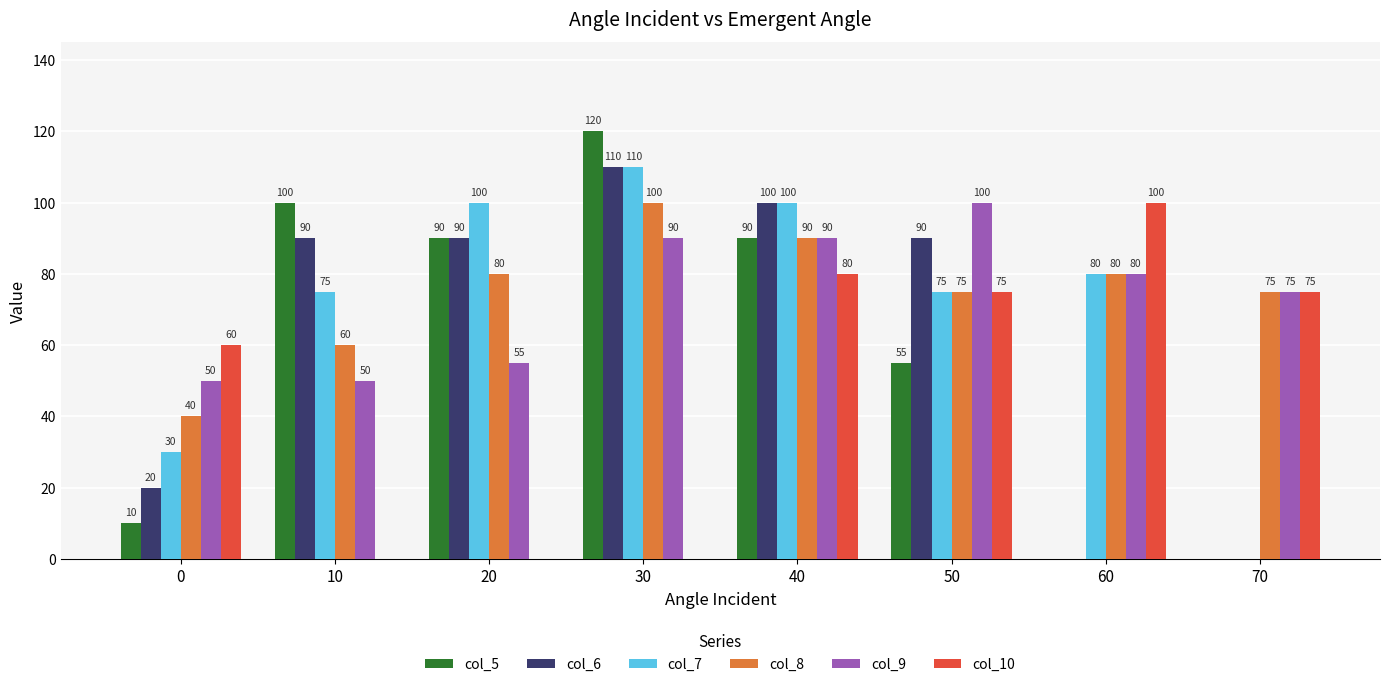

How many data points does each series have?

8